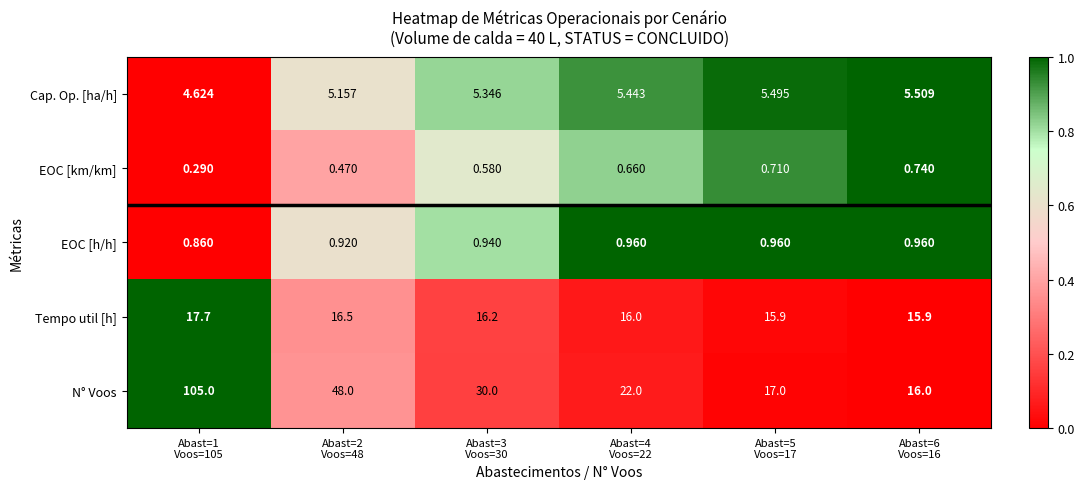

Which series has the largest range (max minus min)?

N° Voos